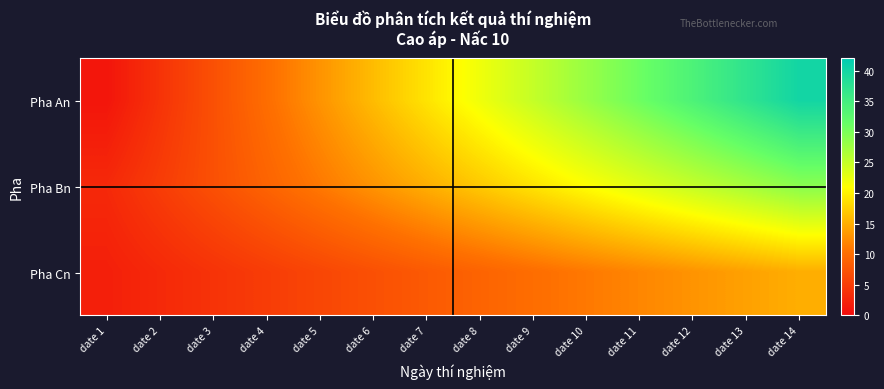

Reading right to left, list all the values displayed in this chart.

Pha An: date 14=40	date 13=37	date 12=34	date 11=31	date 10=28	date 9=25	date 8=22	date 7=19	date 6=16	date 5=13	date 4=10	date 3=7	date 2=4	date 1=1
Pha Bn: date 14=29	date 13=27	date 12=25	date 11=23	date 10=21	date 9=19	date 8=17	date 7=15	date 6=13	date 5=11	date 4=9	date 3=7	date 2=5	date 1=3
Pha Cn: date 14=15	date 13=14	date 12=13	date 11=12	date 10=11	date 9=10	date 8=9	date 7=8	date 6=7	date 5=6	date 4=5	date 3=4	date 2=3	date 1=2